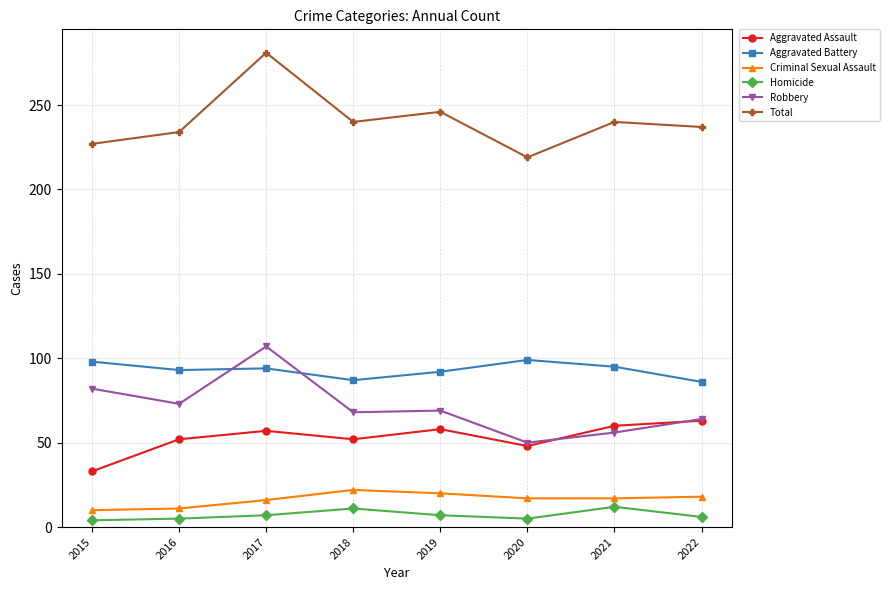

Does the chart display data point markers on the line(s)?

Yes